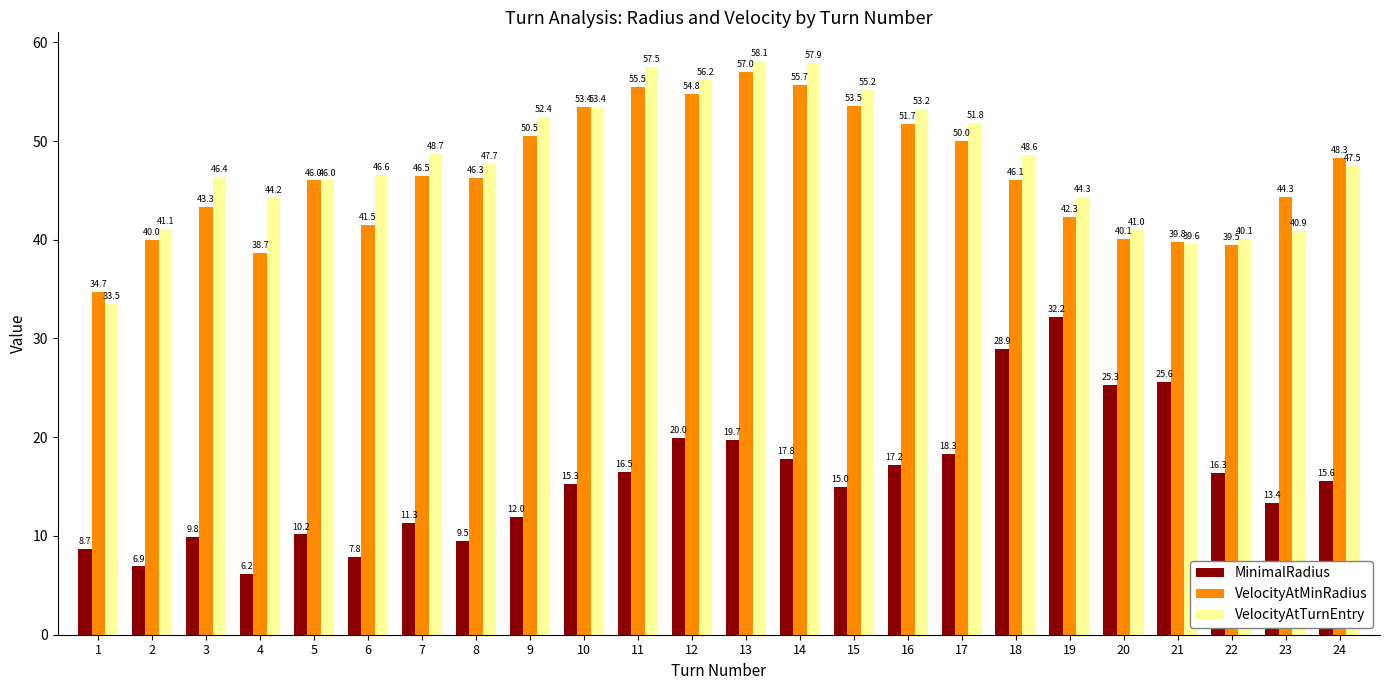

What is the value of the MinimalRadius bar at the 18th from the left?

28.9